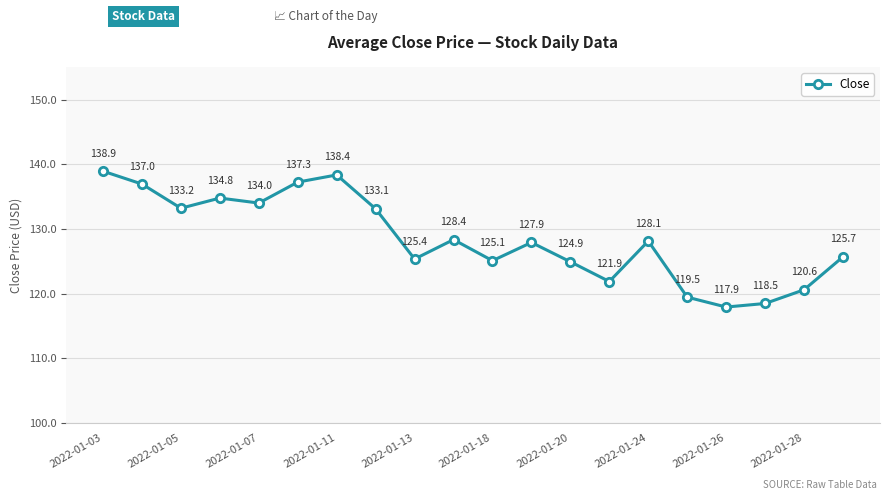

What is the average value?

128.5